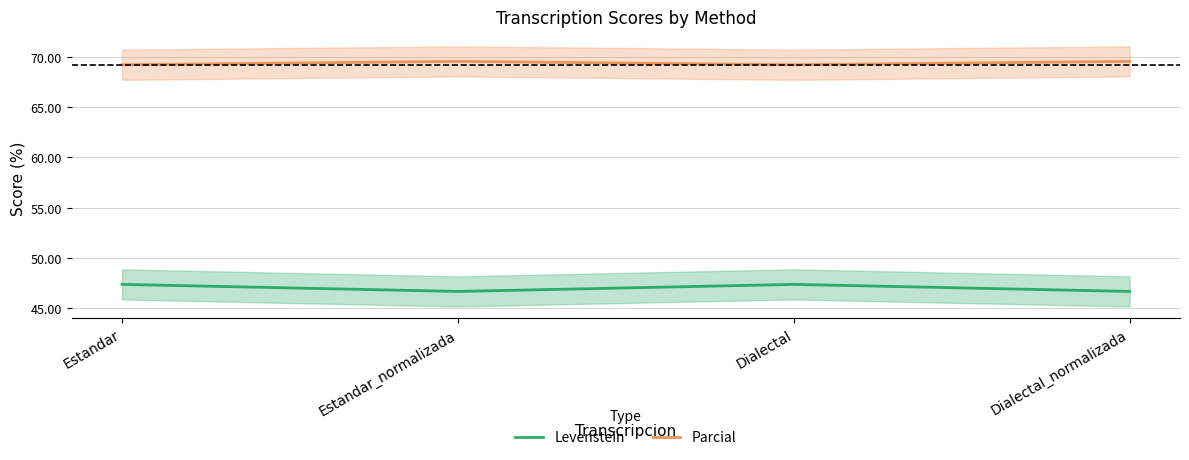

Where is the first local minimum for Levenstein?

Estandar_normalizada